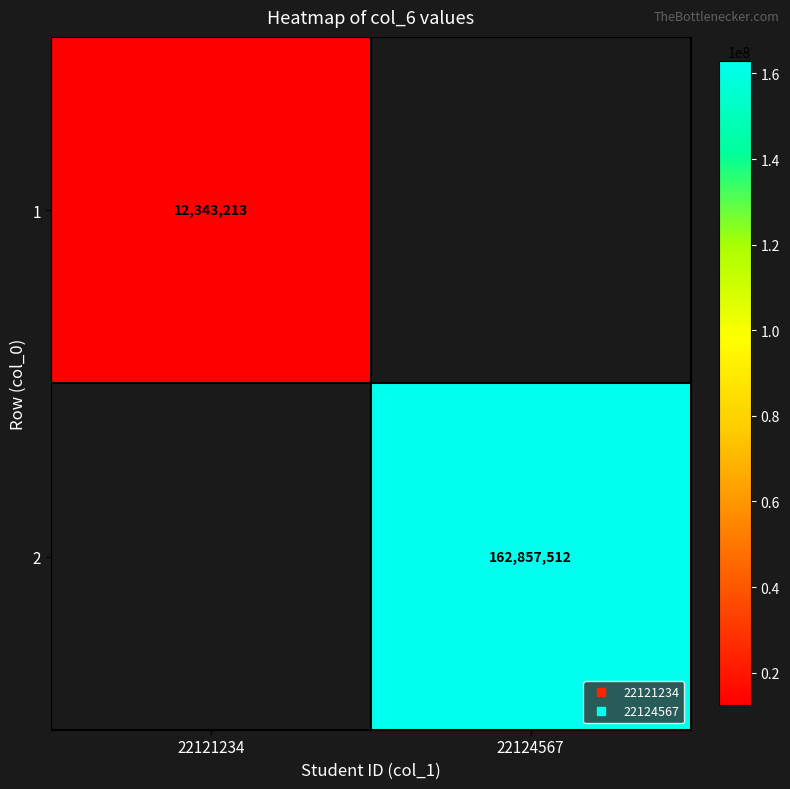

What is the maximum value for 1?

12343213.0